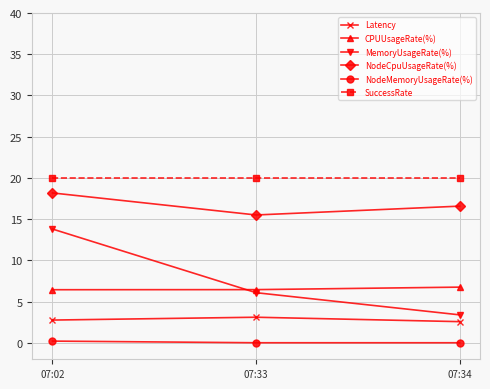

What is the greatest value displayed?

20.0